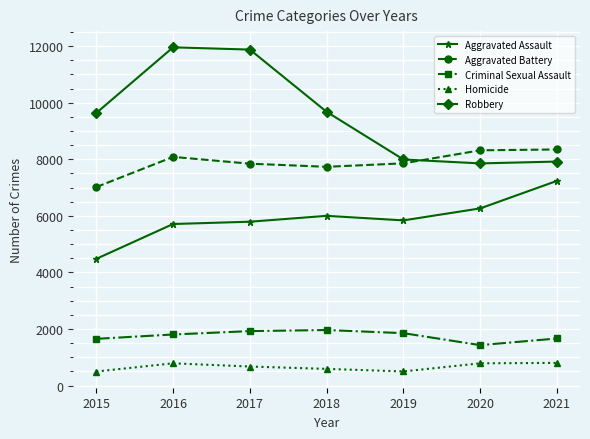

Is the value of Robbery at 2020 greater than the value of Aggravated Assault at 2020?

Yes